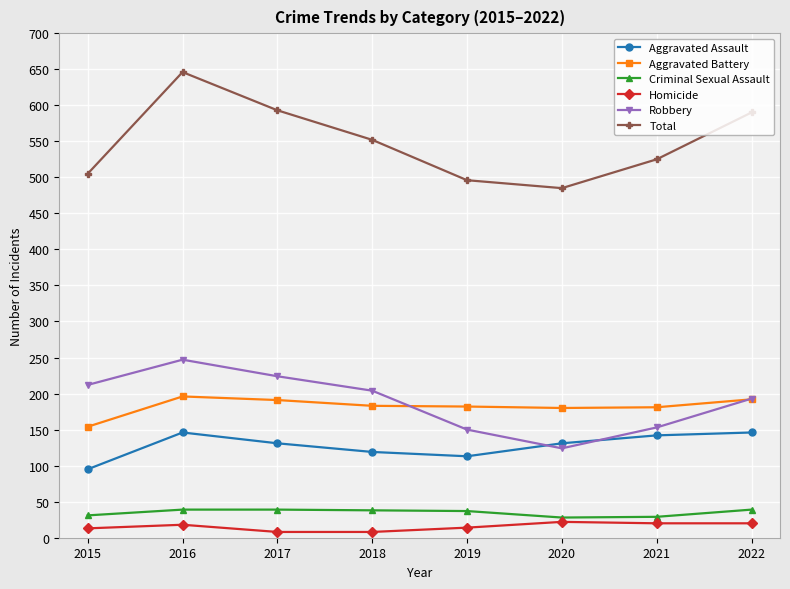

True or false: Total and Criminal Sexual Assault intersect in this chart.

False